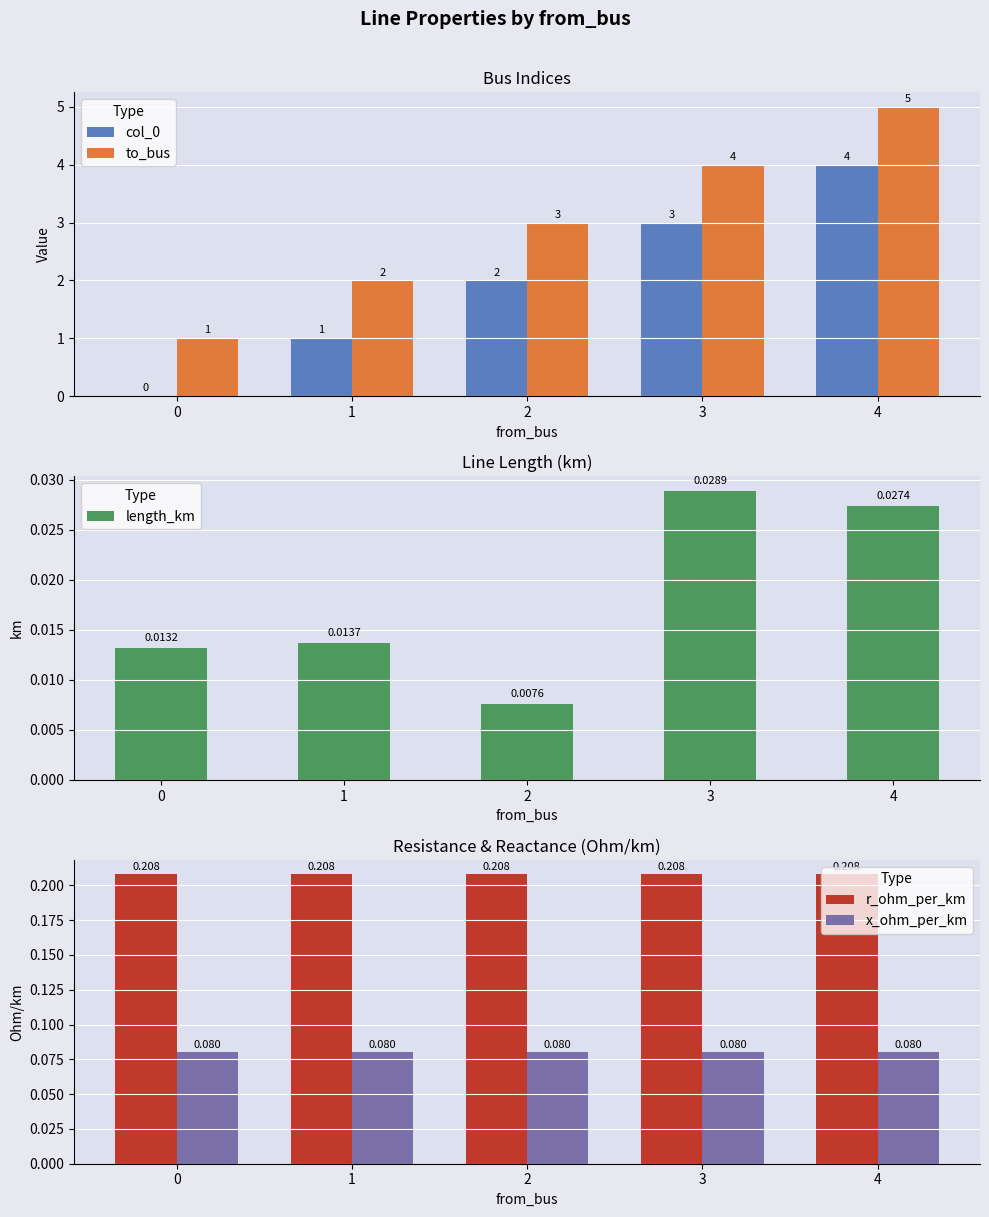

Read the col_0 value at 3.

3